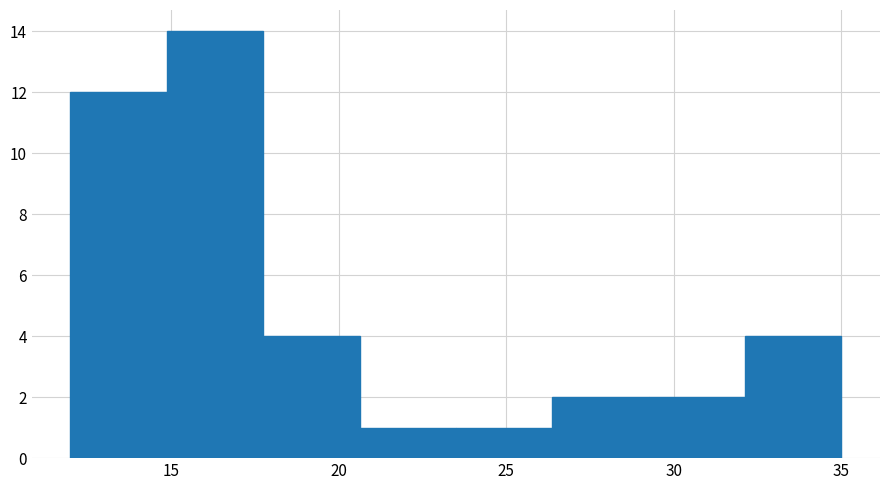

How tall is the bar that spans 32.0 to 35.0 on the x-axis? Neither the bar edges nor the heights are printed on the chart, so give them approximately, as read against the axes.

4